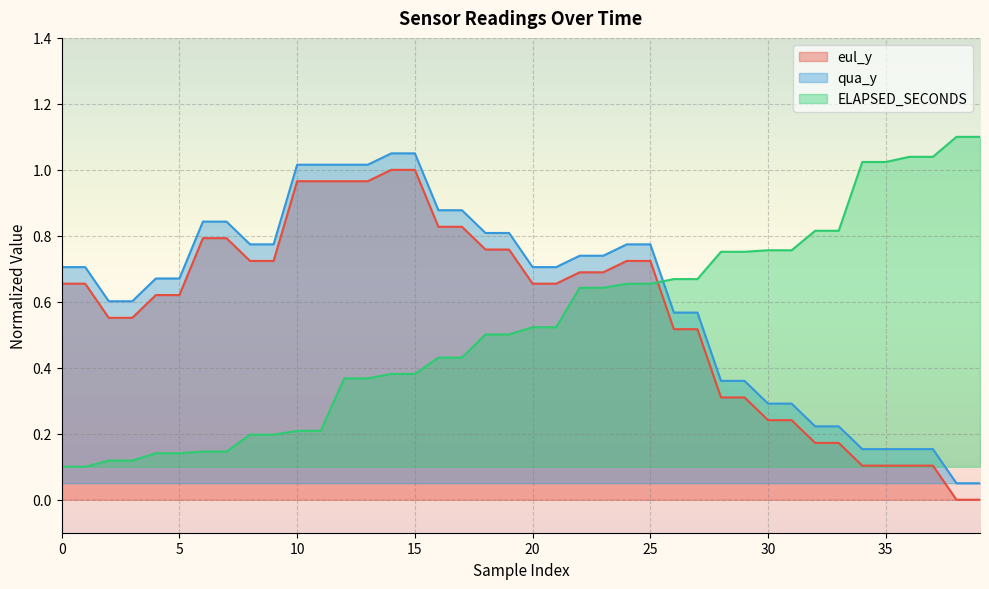

Which has a higher value, 15 or 30?

15